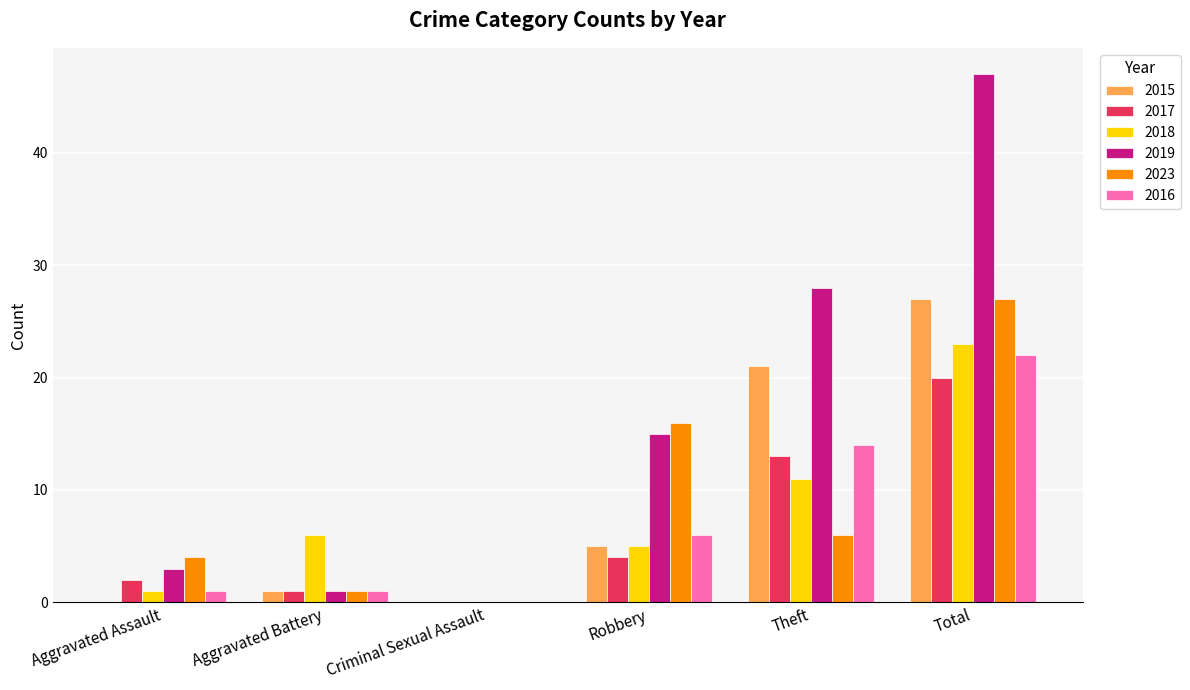

Are the bars horizontal?

No